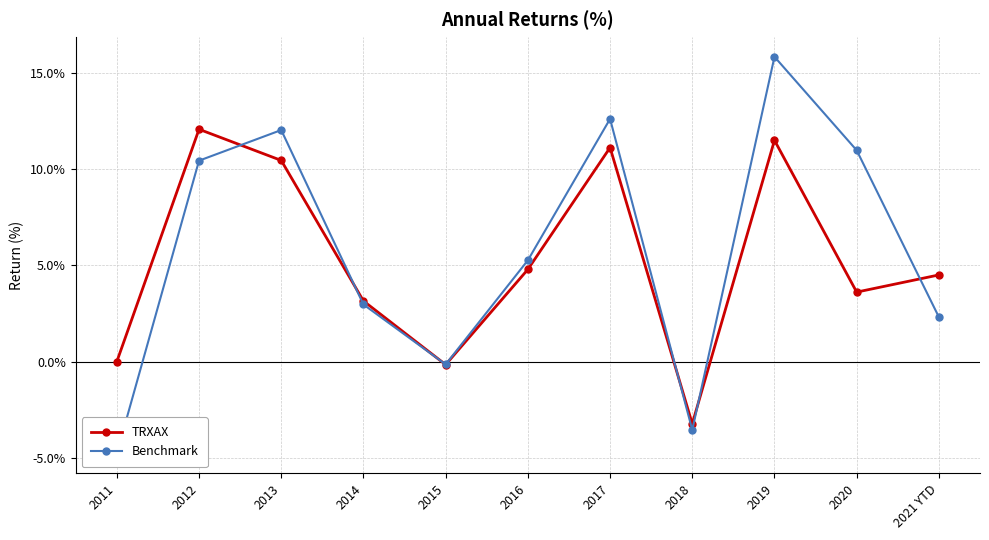

How many data points in Benchmark are above 5?

6